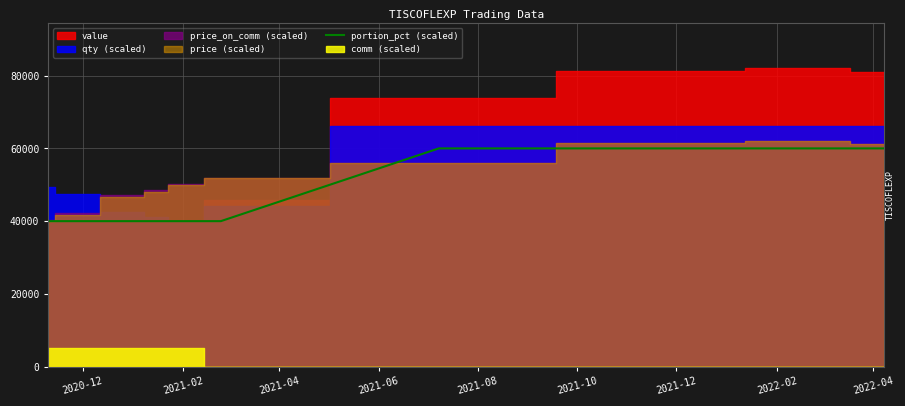

What is the maximum value for portion_pct (scaled)?

60000